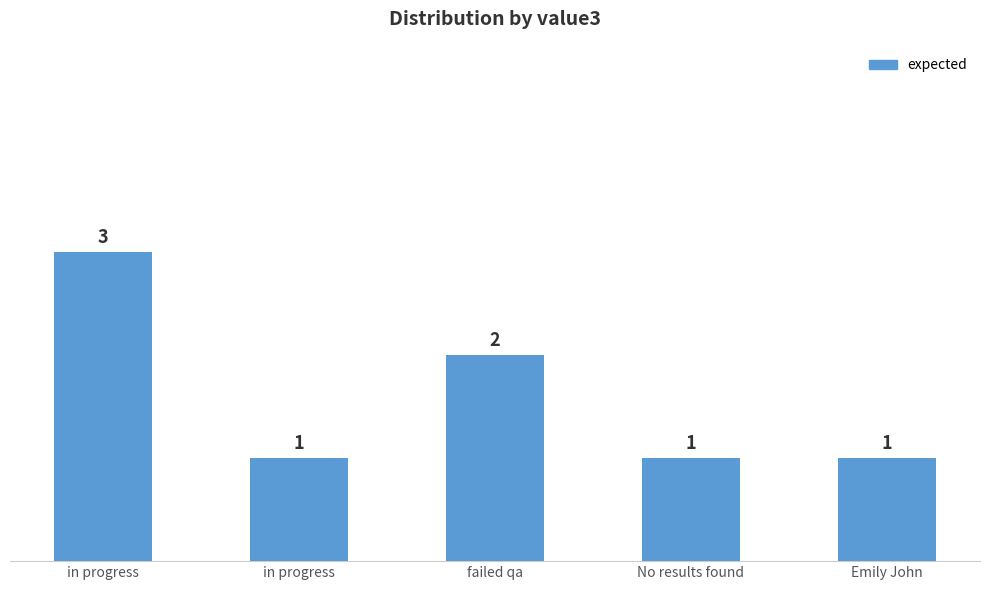

Does the chart contain any negative values?

No